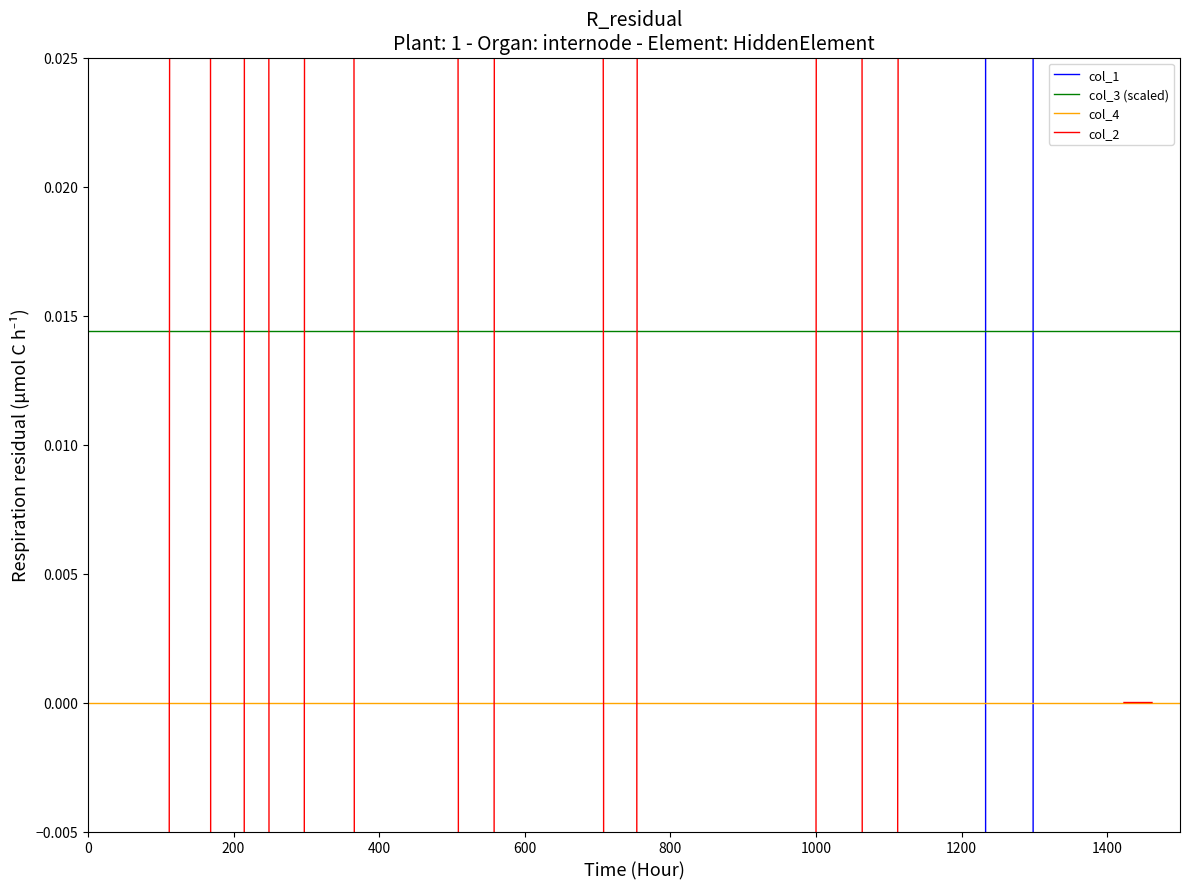

After their last crossing, which series has the higher values: col_4 or col_1?

col_1